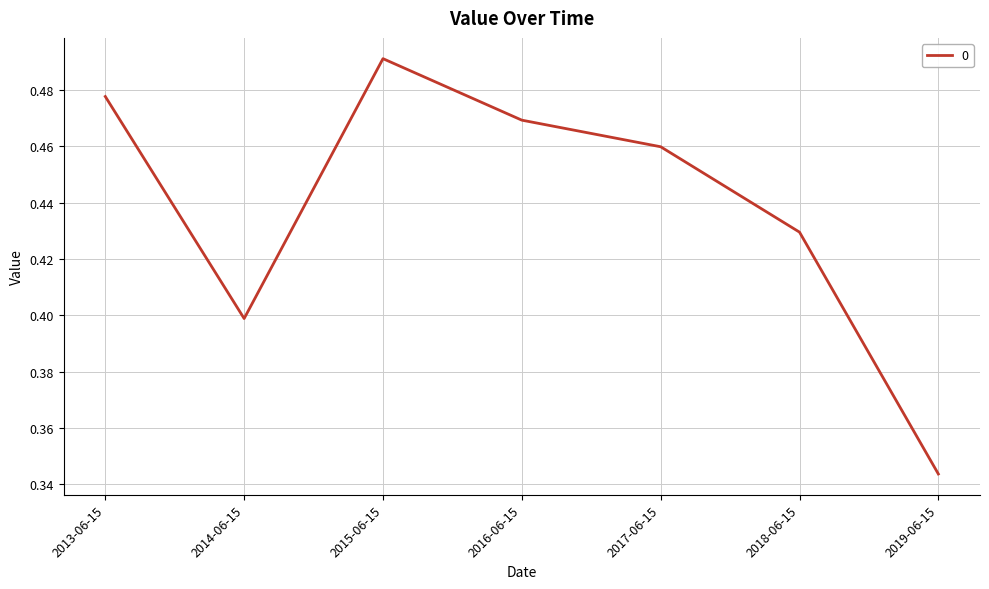

The value at 2019-06-15 is 0.6. True or false?

False